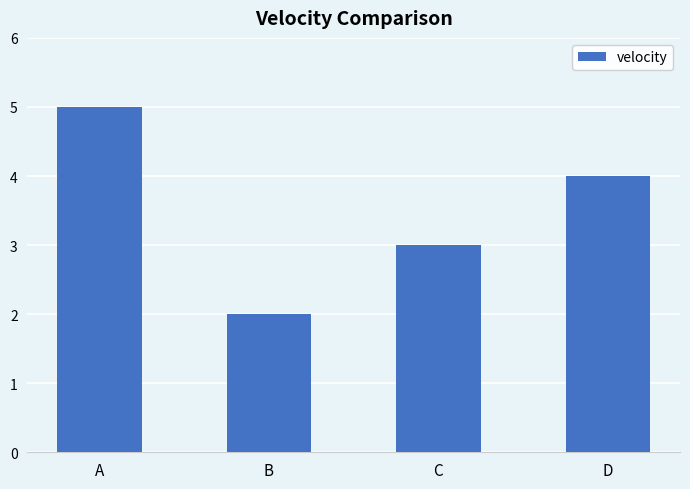

Count the values in the range 3 to 5.

3